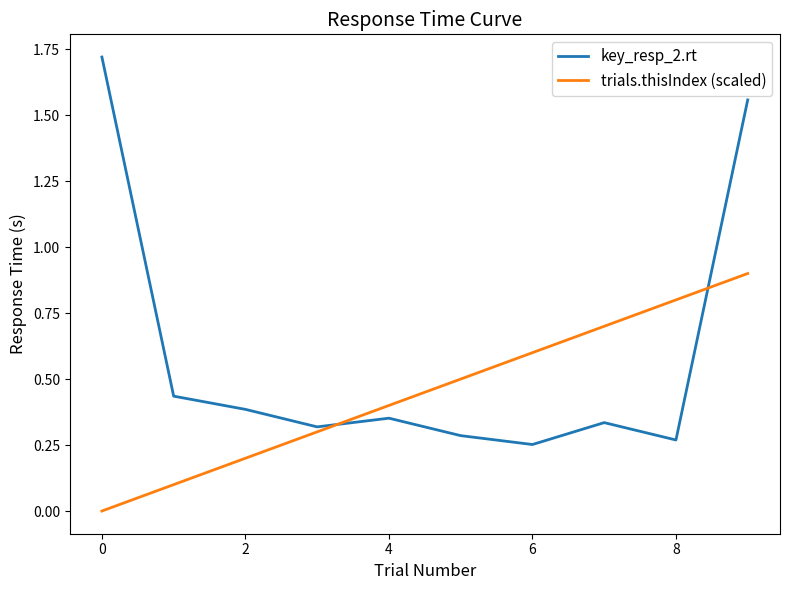

Which series has the largest total across all categories?

key_resp_2.rt